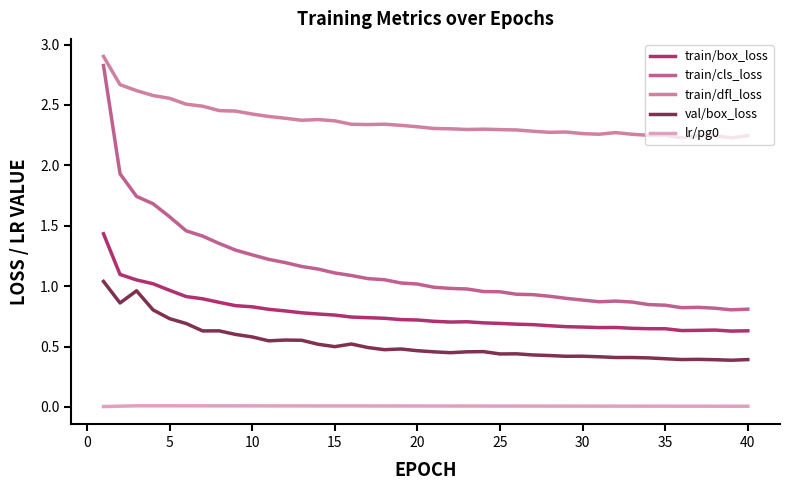

How many lines are shown in the chart?

5